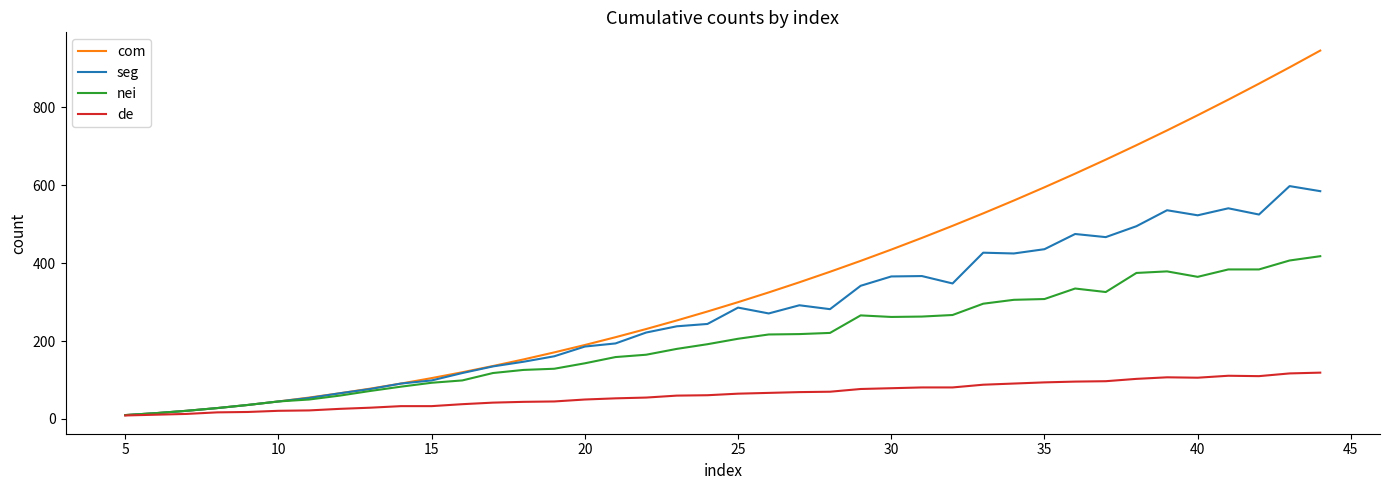

Which series has the largest range (max minus min)?

com